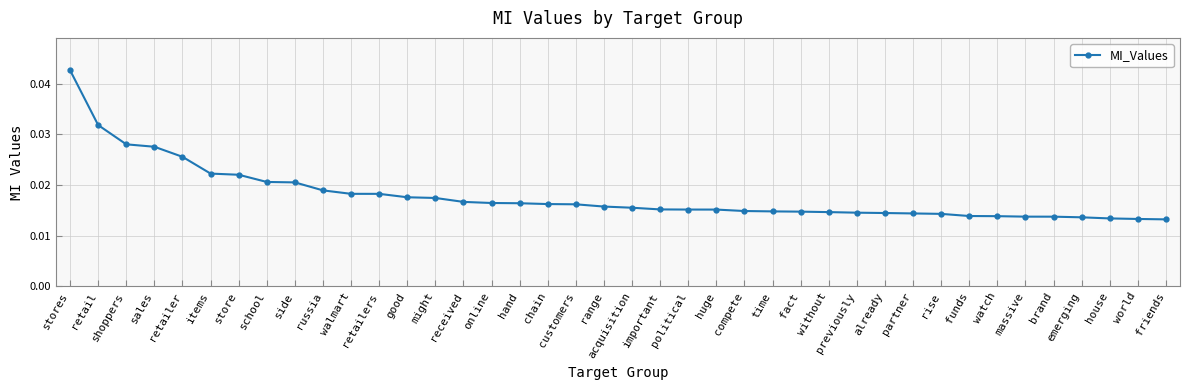

Is this an area chart (filled region under the line)?

No